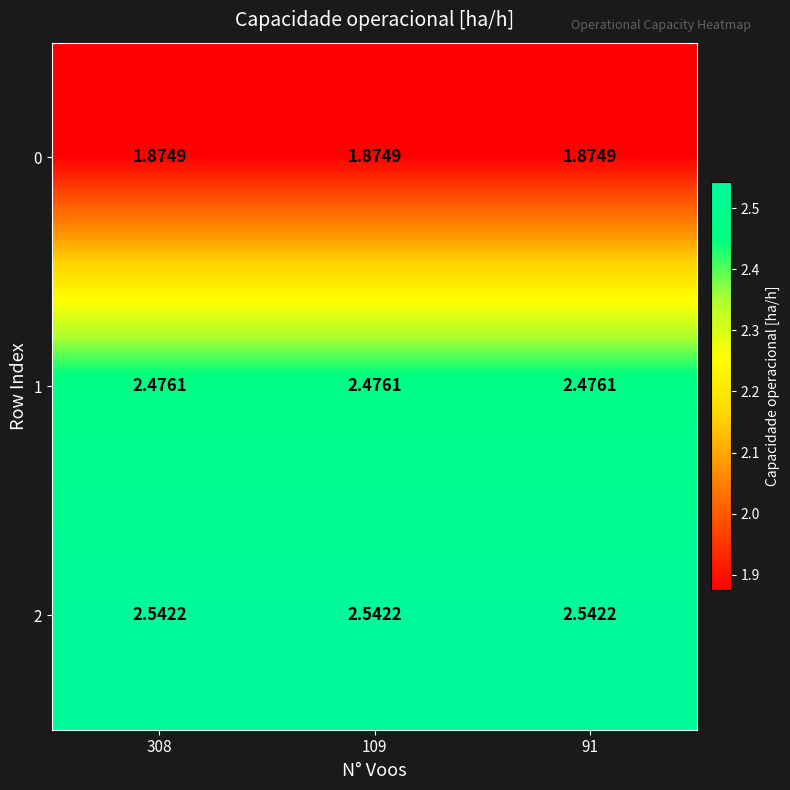

List the series in order of their peak value, highest first.

2, 1, 0